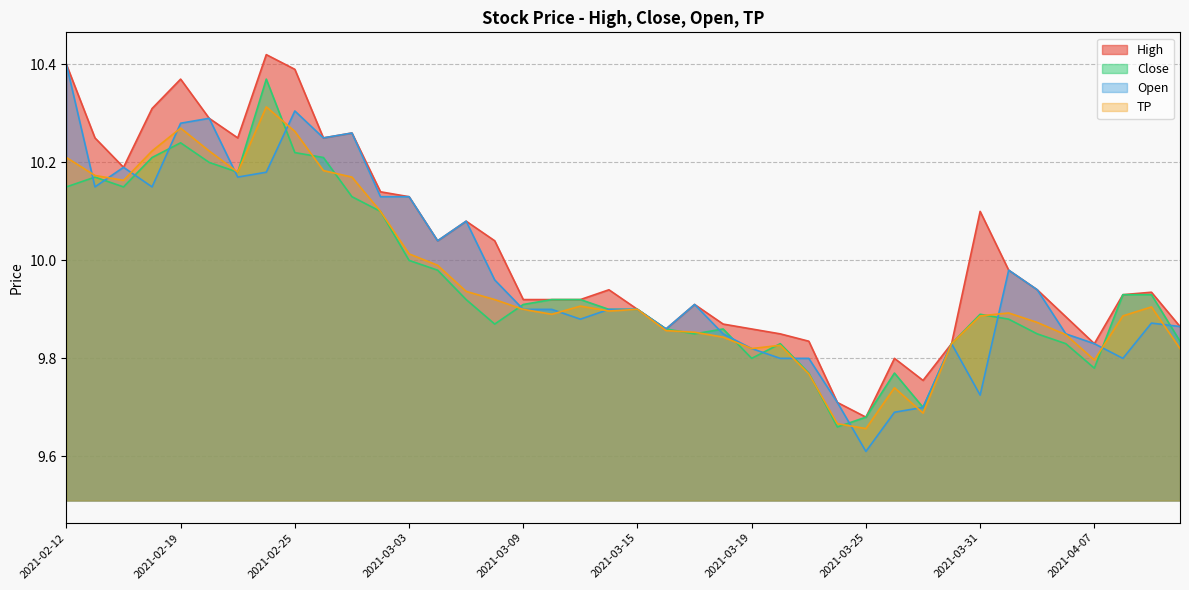

At which category is the sum across all series the highest?

2021-02-24